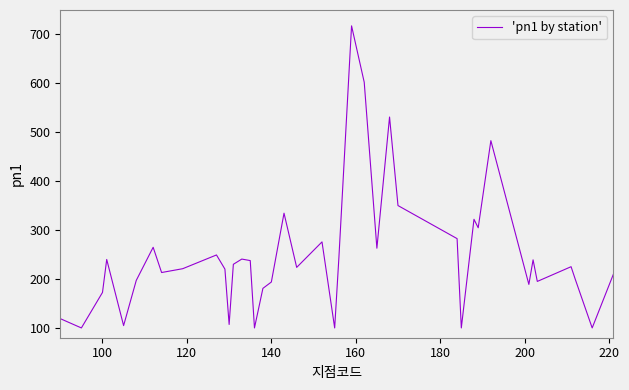

What is the difference between the maximum and minimum values?

617.6